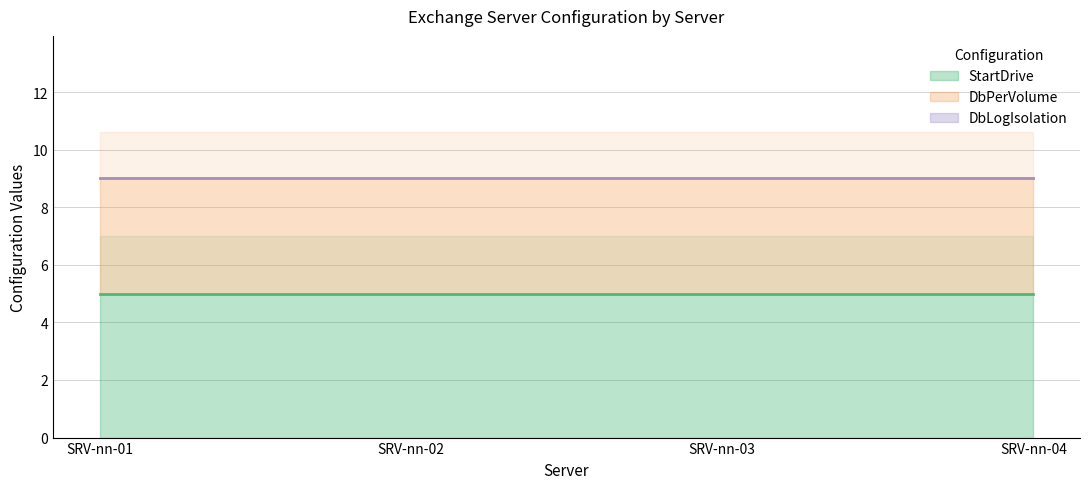

At which category is the sum across all series the highest?

SRV-nn-01